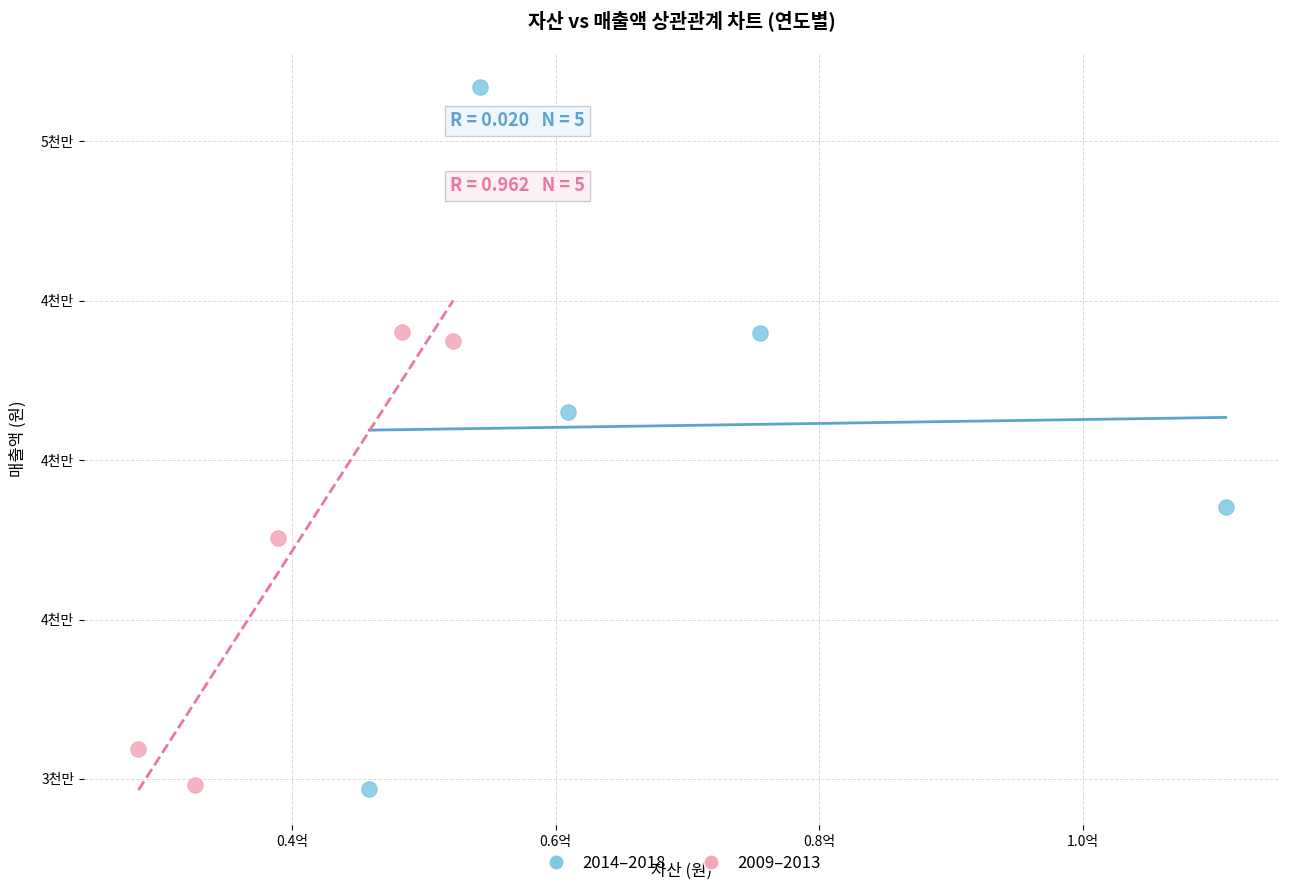

What are all the series names shown in the legend?

2014–2018, 2009–2013